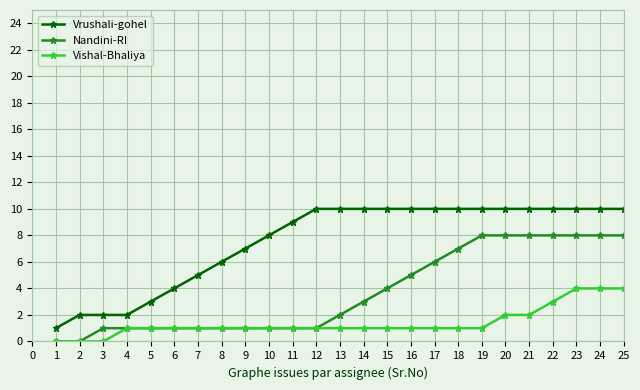

List the series in order of their peak value, highest first.

Vrushali-gohel, Nandini-RI, Vishal-Bhaliya